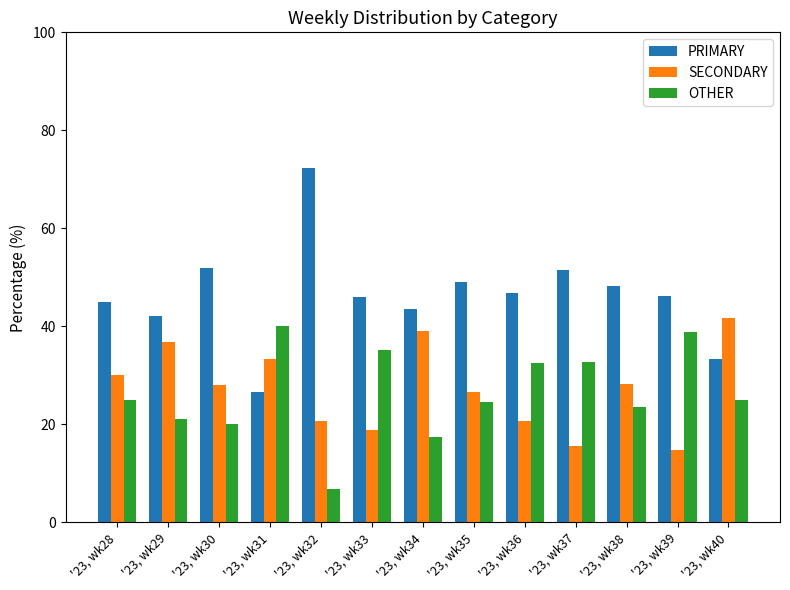

Which series has the largest range (max minus min)?

PRIMARY